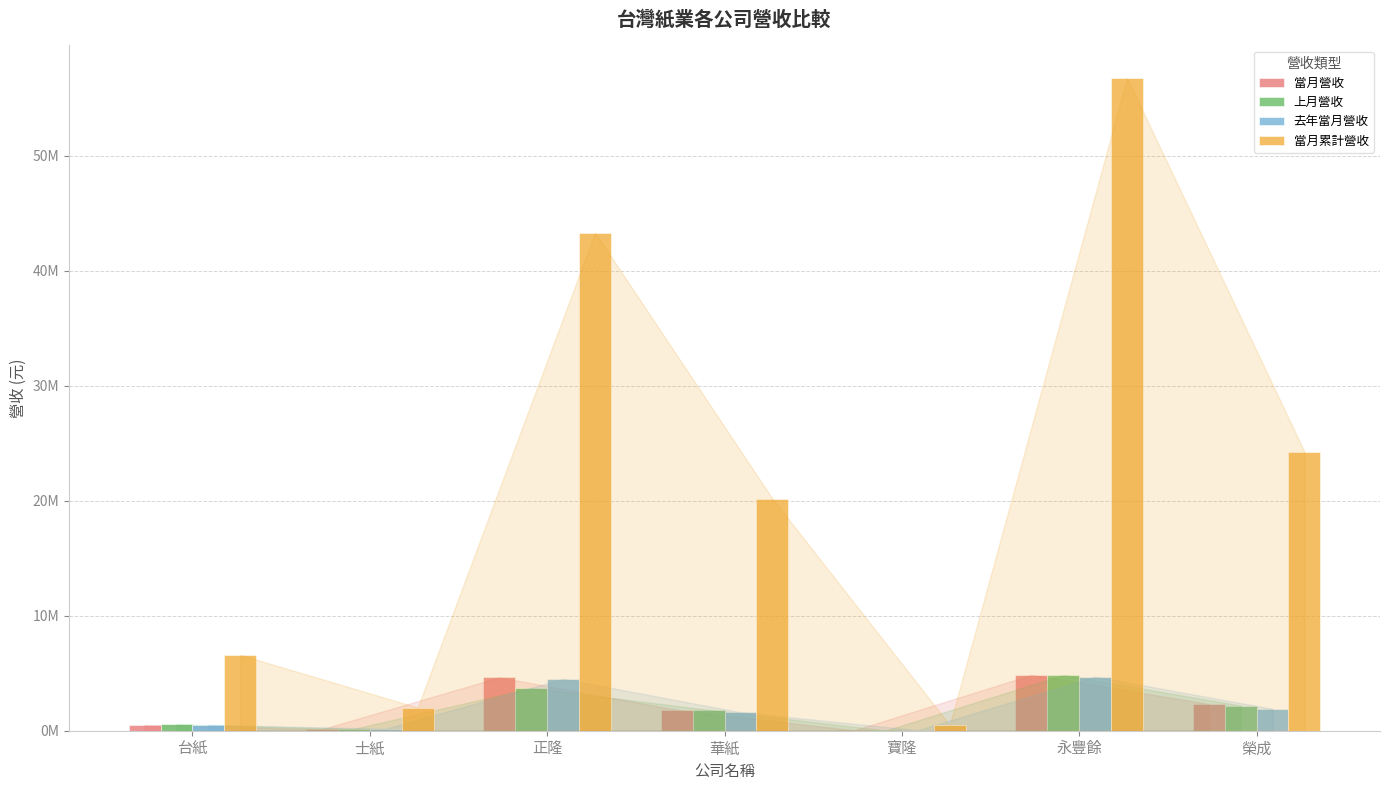

The value of 當月累計營收 at 寶隆 is 245673. True or false?

False